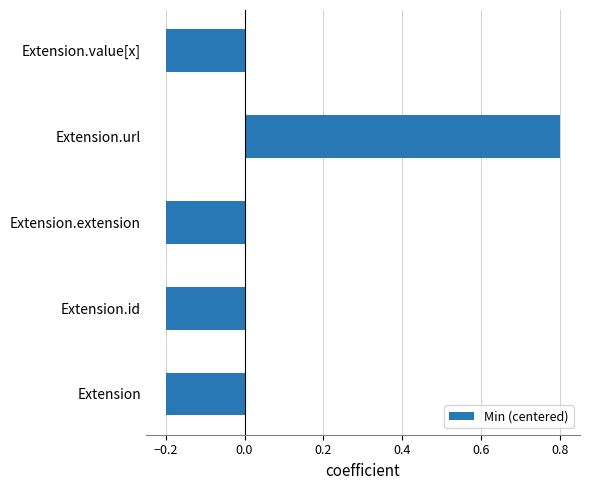

What is the change in value from Extension.id to Extension.url?

+1.0